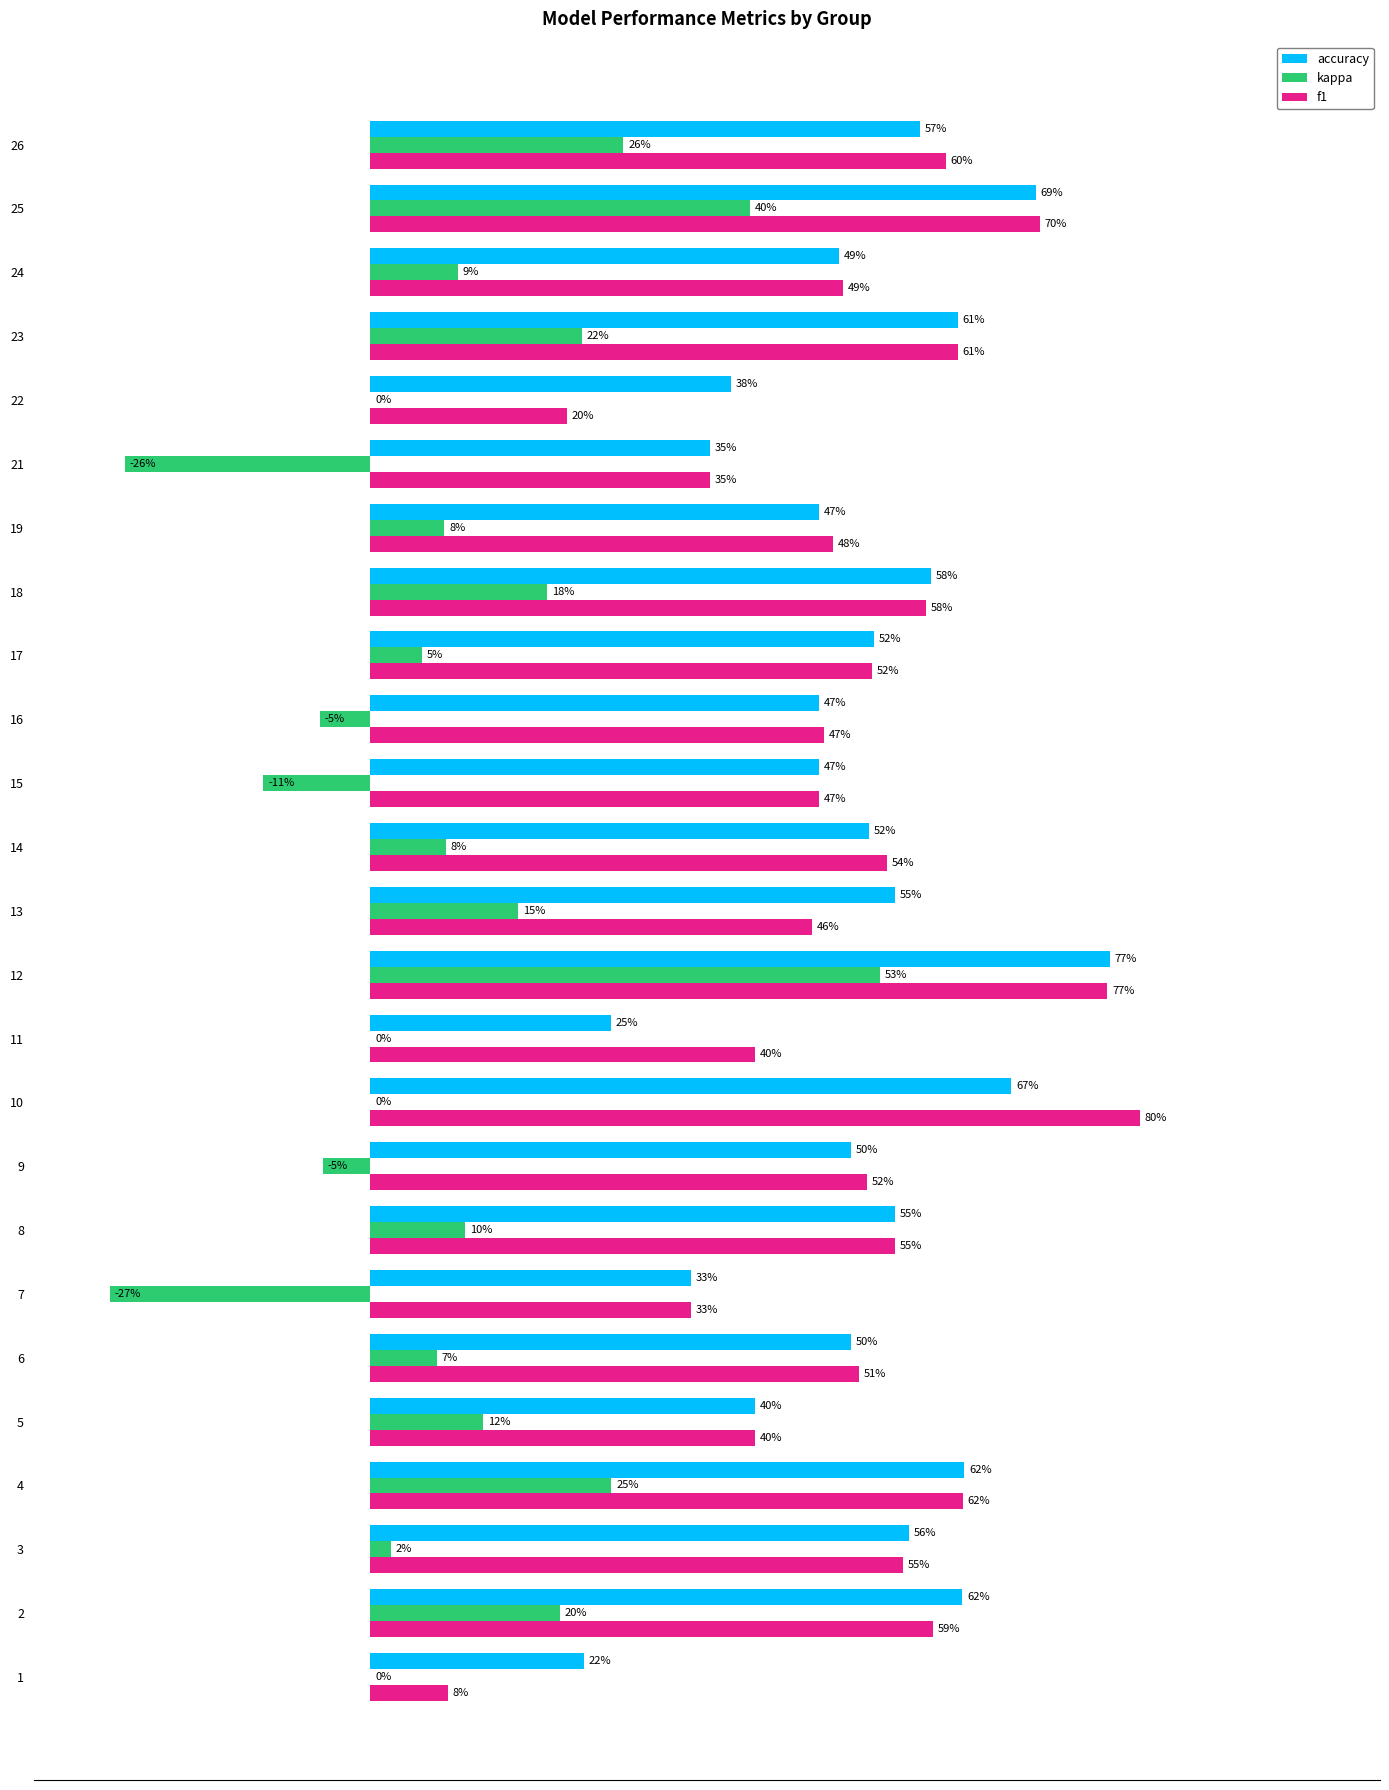

What are all the series names shown in the legend?

accuracy, kappa, f1